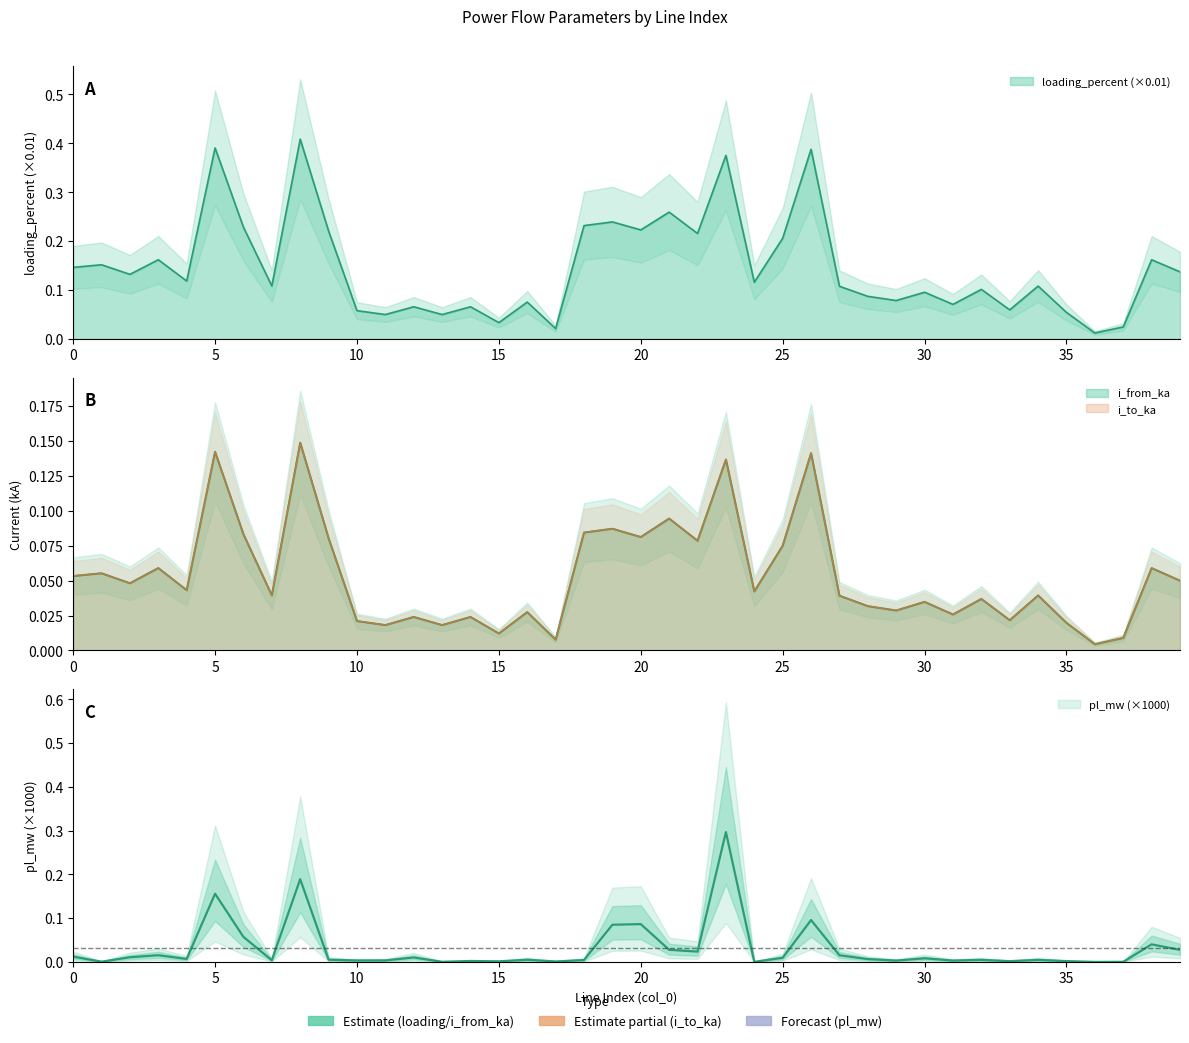

Which series has the widest spread of values?

loading_percent